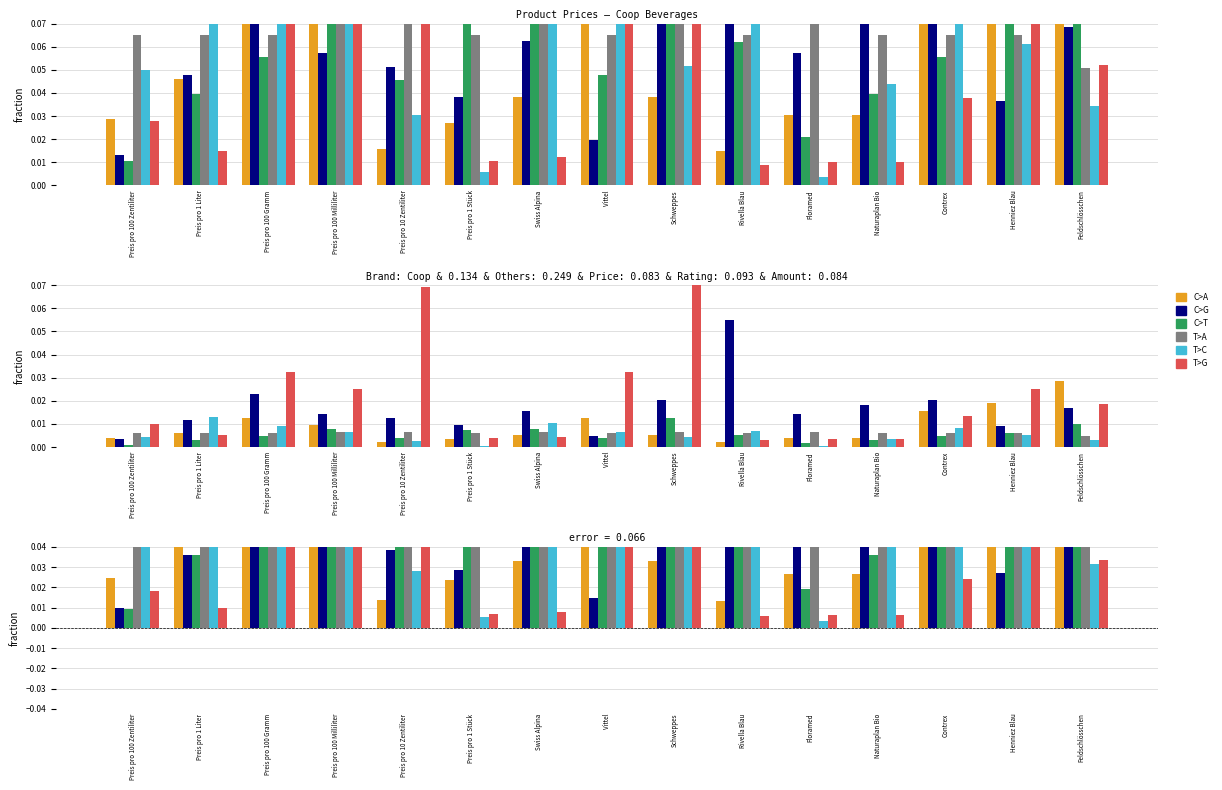

The value of C>A at Preis pro 100 Milliliter is 0.1. True or false?

True